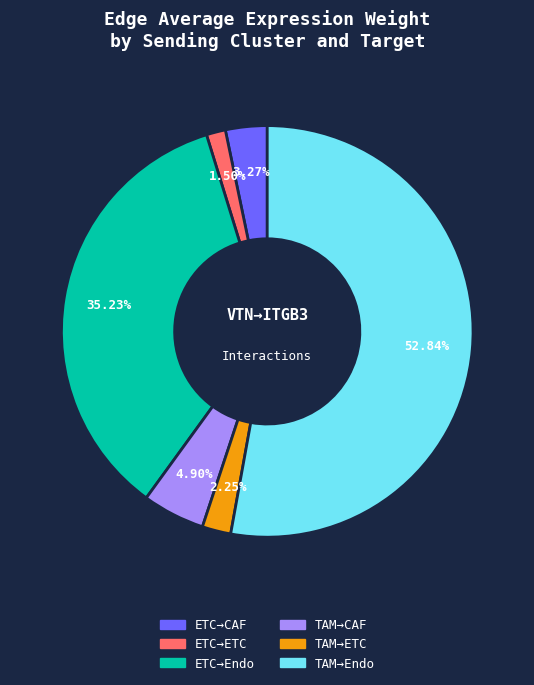

Is there a majority slice in this chart?

Yes